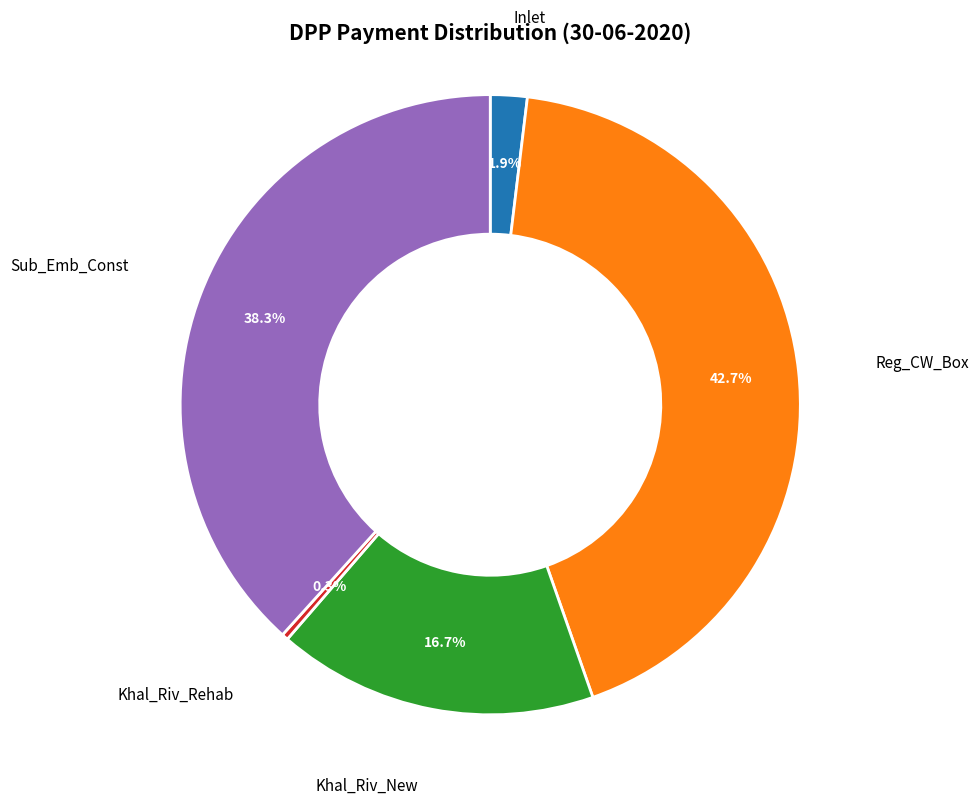

Is it true that Reg_CW_Box is 43% of the pie?

True